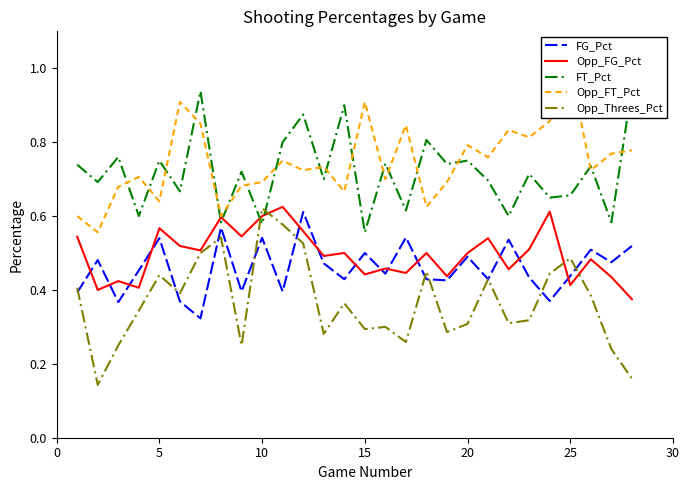

What are all the series names shown in the legend?

FG_Pct, Opp_FG_Pct, FT_Pct, Opp_FT_Pct, Opp_Threes_Pct